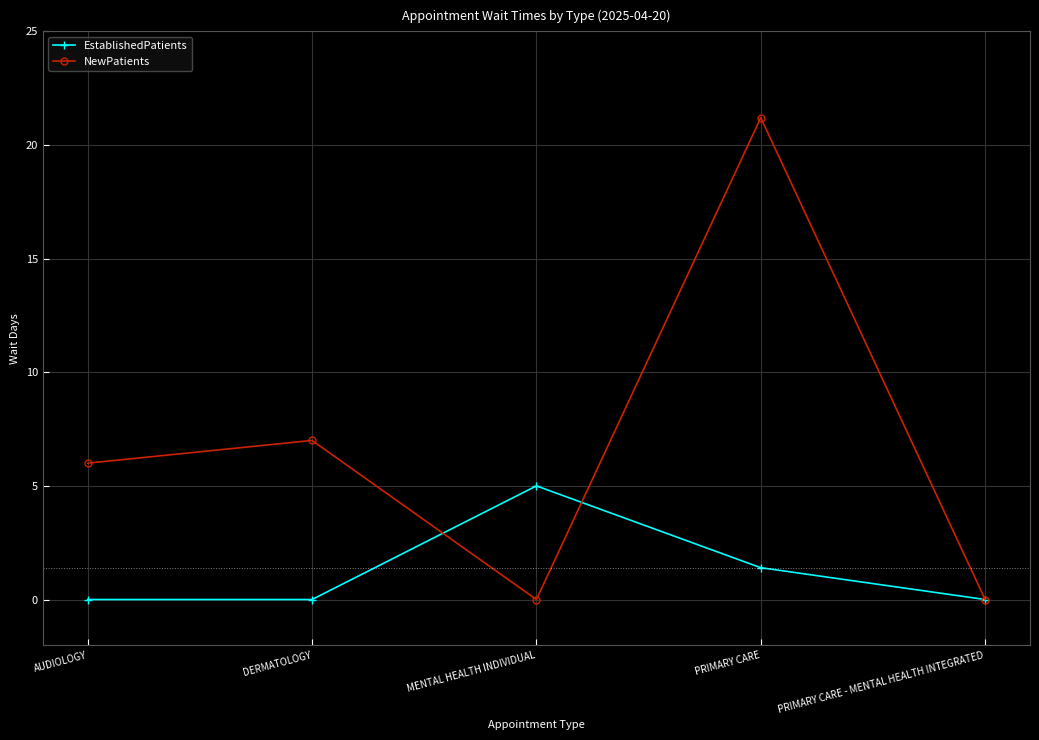

Reading right to left, transcribe all the data shown in this chart.

EstablishedPatients: 0.0	1.4	5.0	0.0	0.0
NewPatients: 0.0	21.2	0.0	7.0	6.0